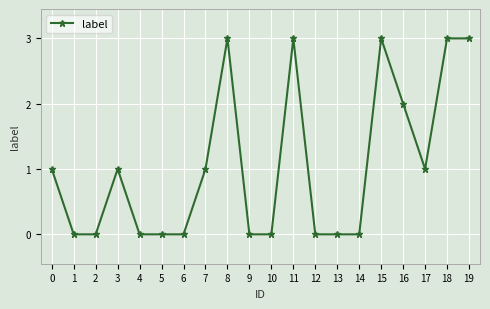

What is the greatest value displayed?

3